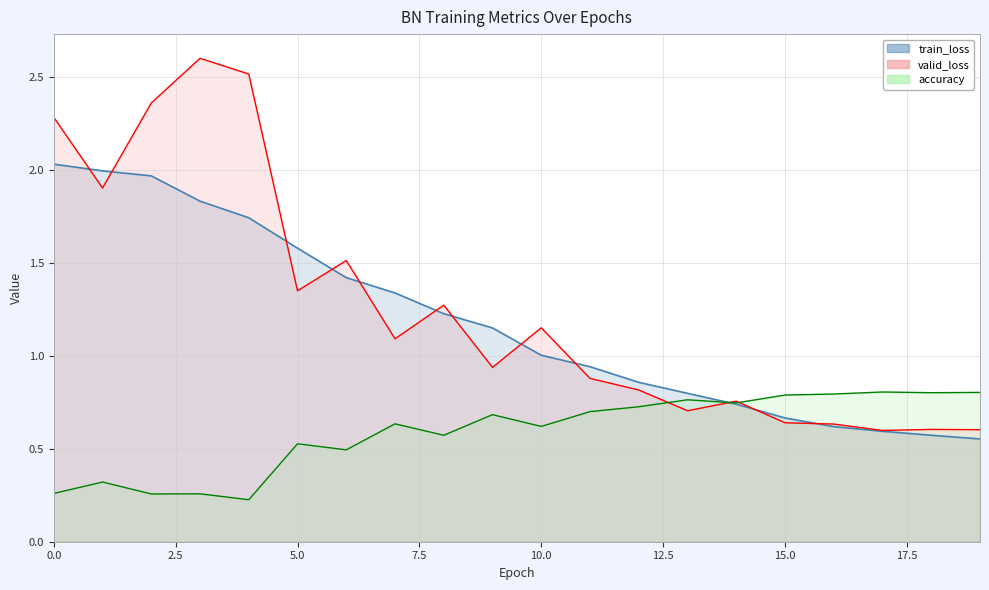

Reading left to right, list all the values displayed in this chart.

train_loss: 0=2.0	1=2.0	2=2.0	3=1.8	4=1.7	5=1.6	6=1.4	7=1.3	8=1.2	9=1.2	10=1.0	11=0.9	12=0.9	13=0.8	14=0.7	15=0.7	16=0.6	17=0.6	18=0.6	19=0.6
valid_loss: 0=2.3	1=1.9	2=2.4	3=2.6	4=2.5	5=1.4	6=1.5	7=1.1	8=1.3	9=0.9	10=1.2	11=0.9	12=0.8	13=0.7	14=0.8	15=0.6	16=0.6	17=0.6	18=0.6	19=0.6
accuracy: 0=0.3	1=0.3	2=0.3	3=0.3	4=0.2	5=0.5	6=0.5	7=0.6	8=0.6	9=0.7	10=0.6	11=0.7	12=0.7	13=0.8	14=0.7	15=0.8	16=0.8	17=0.8	18=0.8	19=0.8